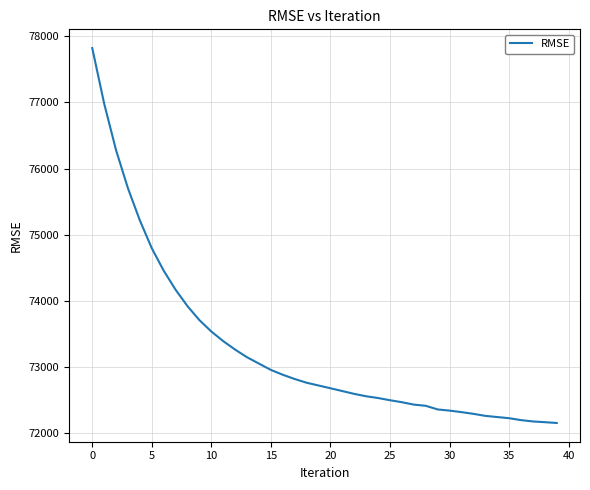

What is the minimum value shown in the chart?

72155.0